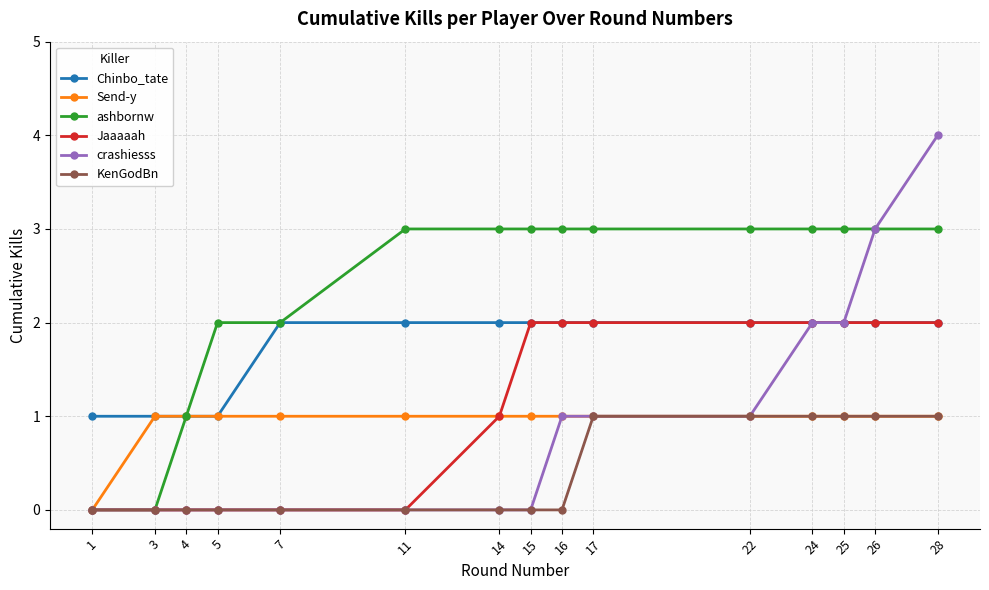

What is the spread (max minus min) of values at 5?

2